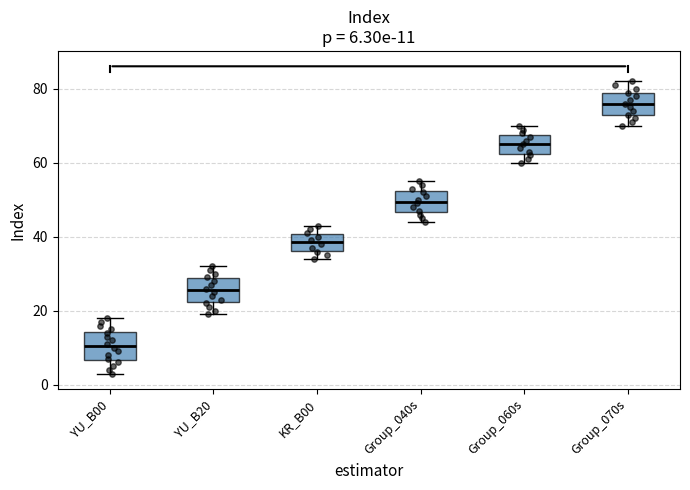

Which box's median line is the highest?

Group_070s